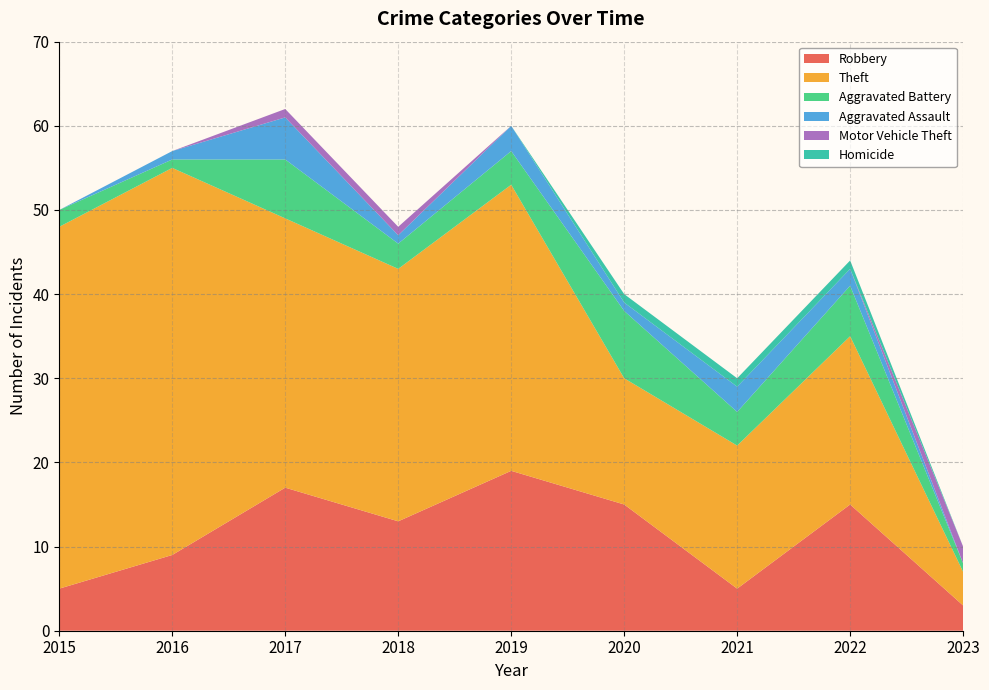

Reading left to right, list all the values displayed in this chart.

Robbery: 5	9	17	13	19	15	5	15	3
Theft: 43	46	32	30	34	15	17	20	4
Aggravated Battery: 2	1	7	3	4	8	4	6	1
Aggravated Assault: 0	1	5	1	3	1	3	2	0
Motor Vehicle Theft: 0	0	1	1	0	0	0	0	2
Homicide: 0	0	0	0	0	1	1	1	0